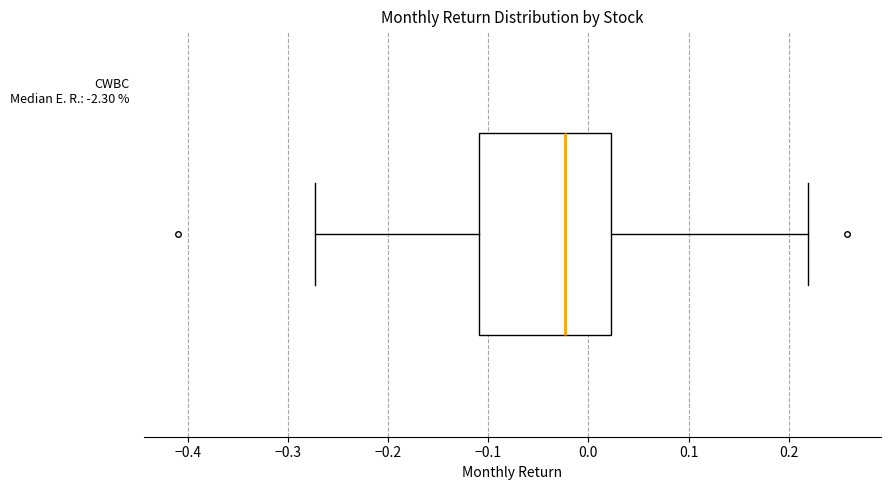

Transcribe this box plot: give where the median line is, the range the box spans, and where the two whiskers end, as read against the x-axis. The values are not printed on the chart, so give them approximately, as read against the axis.

median -0.02, box -0.11 to 0.02, whiskers -0.27 to 0.22